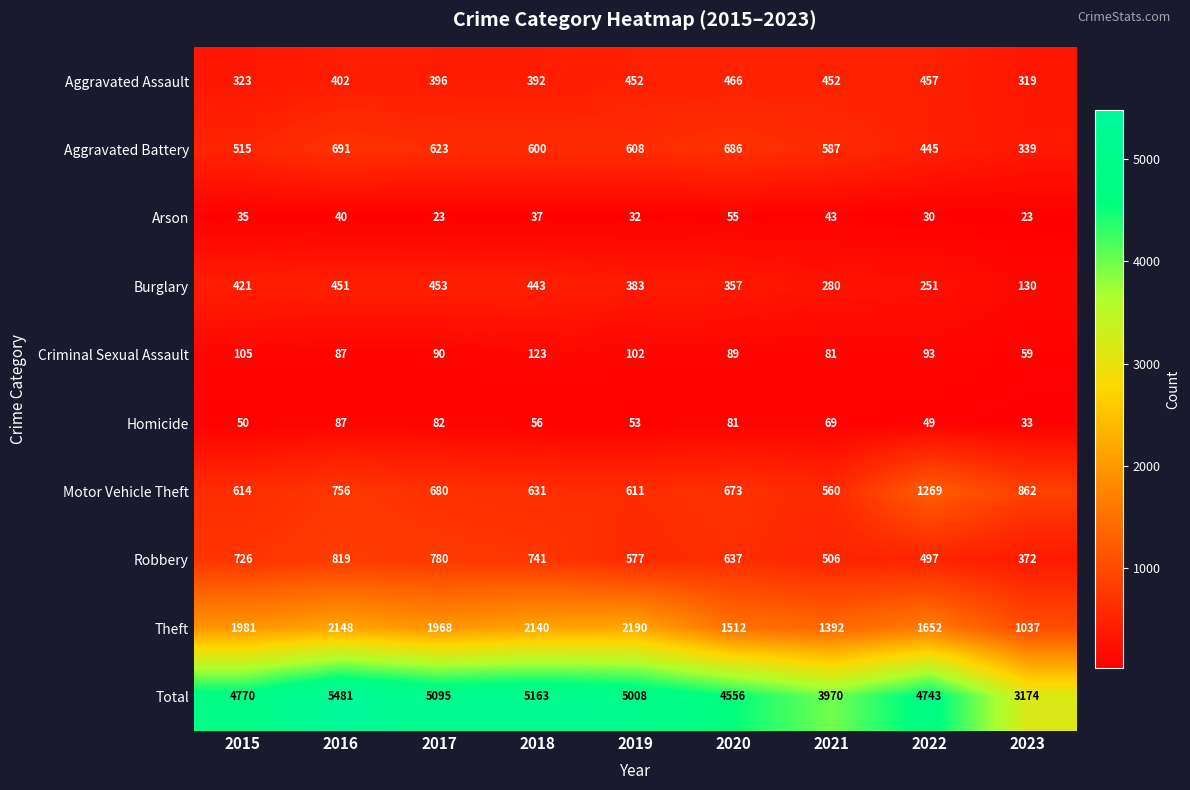

What is the sum of the Homicide values at 2019 and 2021?

122